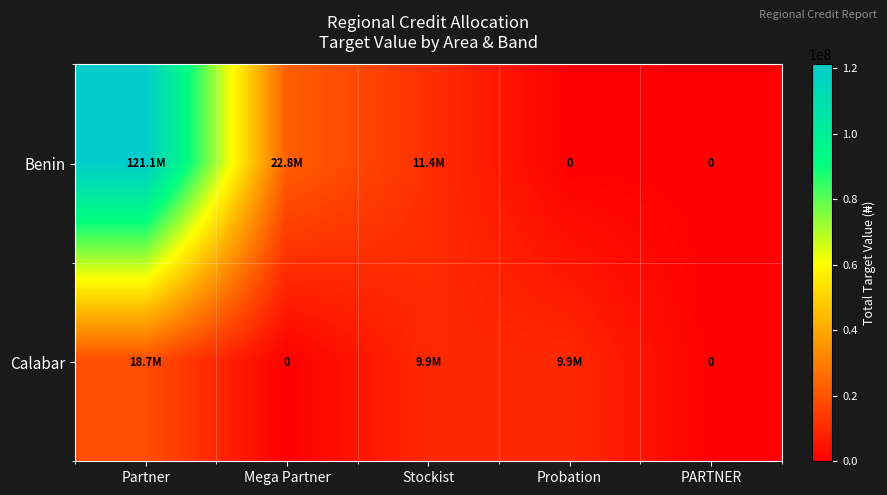

What is the difference between the Benin values at Mega Partner and PARTNER?

22803250